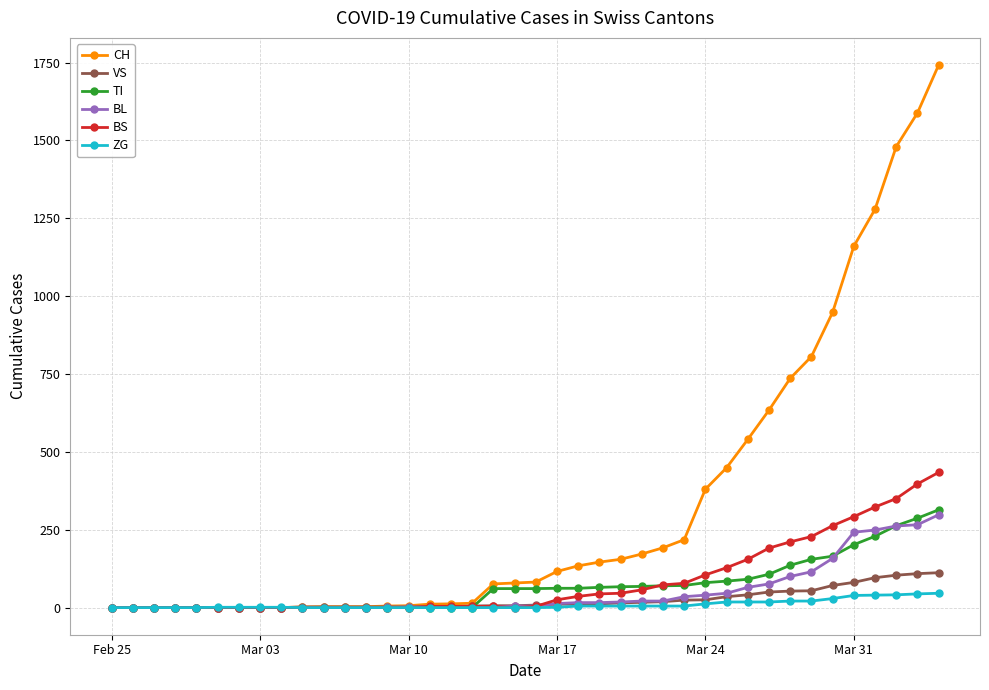

What is the maximum value shown in the chart?

1742